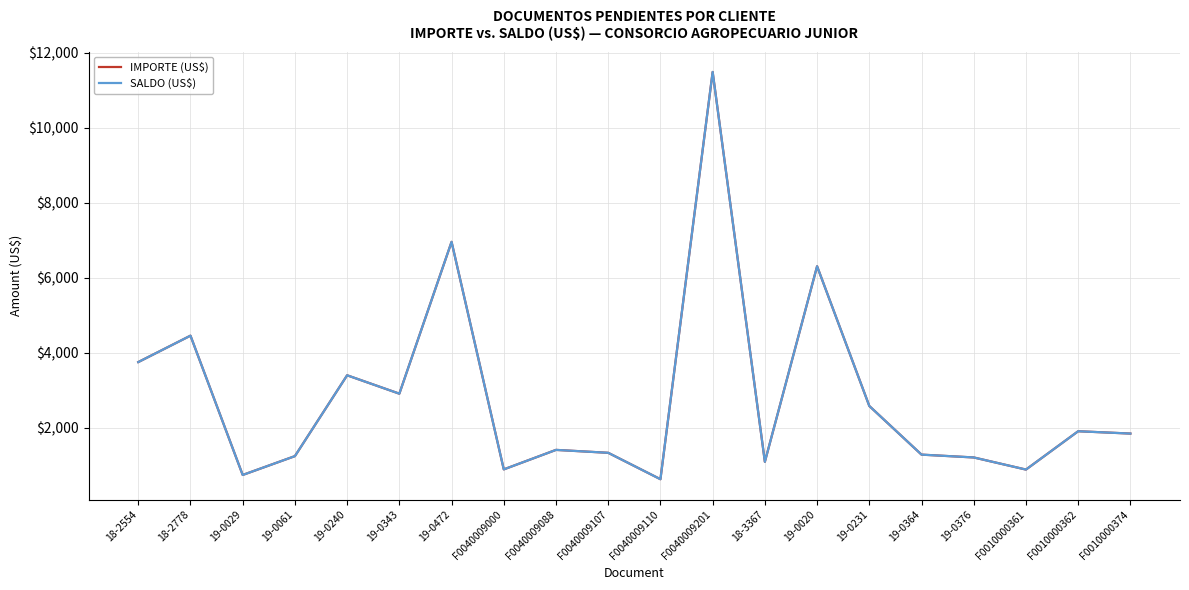

Reading left to right, extract all data points from this chart.

IMPORTE (US$): 3748.3	4453.3	736.3	1239.0	3396.0	2905.4	6956.8	885.0	1405.4	1327.5	623.0	11490.2	1087.5	6305.4	2577.1	1278.9	1203.6	880.2	1903.1	1840.8
SALDO (US$): 3748.3	4453.3	736.3	1239.0	3396.0	2905.4	6956.8	885.0	1405.4	1327.5	623.0	11490.2	1087.5	6305.4	2577.1	1278.9	1203.6	880.2	1903.1	1840.8